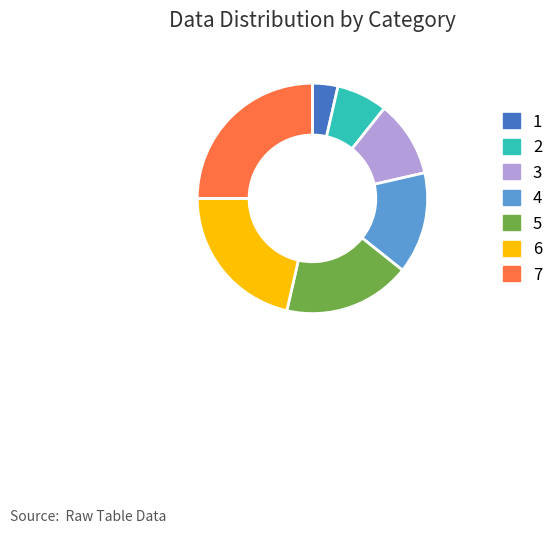

Is it true that 6 is 15% of the pie?

False